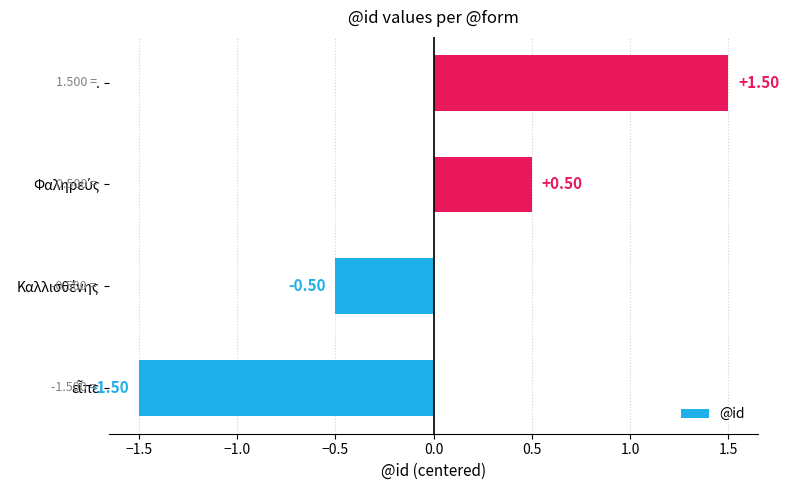

Count the values in the range 0 to 1.

1